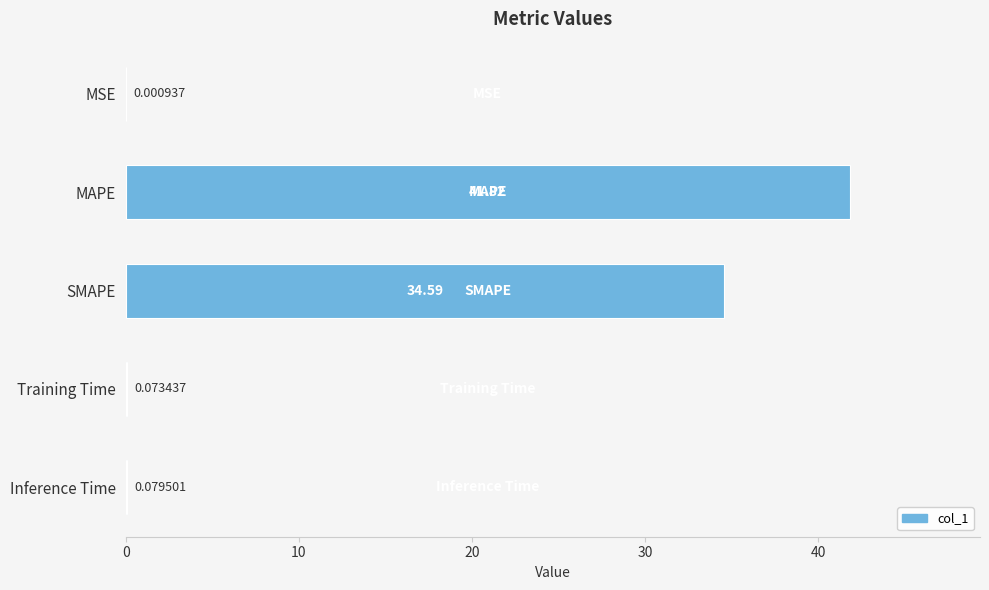

Are the bars grouped side by side (vs. stacked)?

No